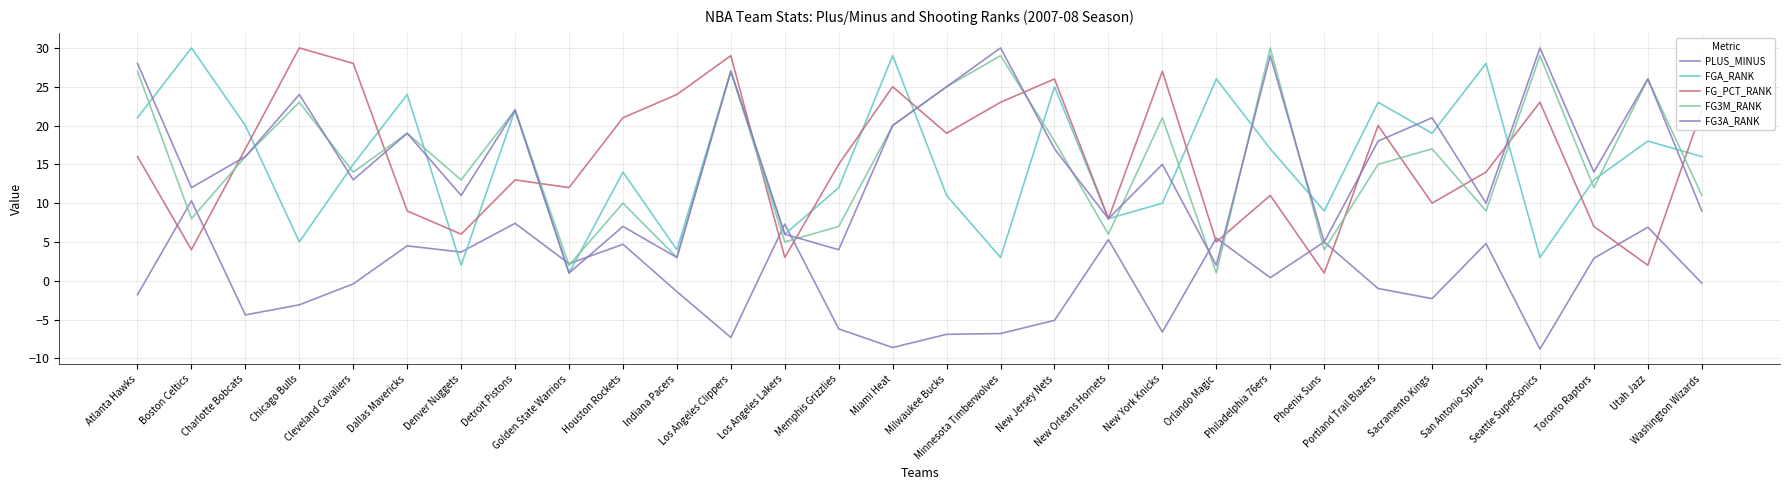

What is the spread (max minus min) of values at Los Angeles Lakers?

4.3